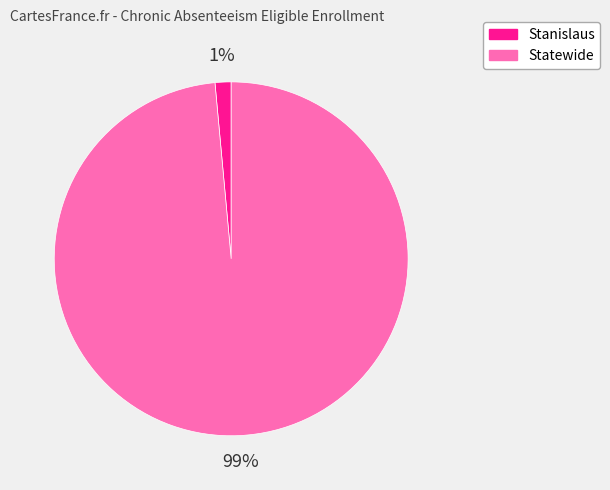

True or false: Stanislaus accounts for 13% of the total.

False